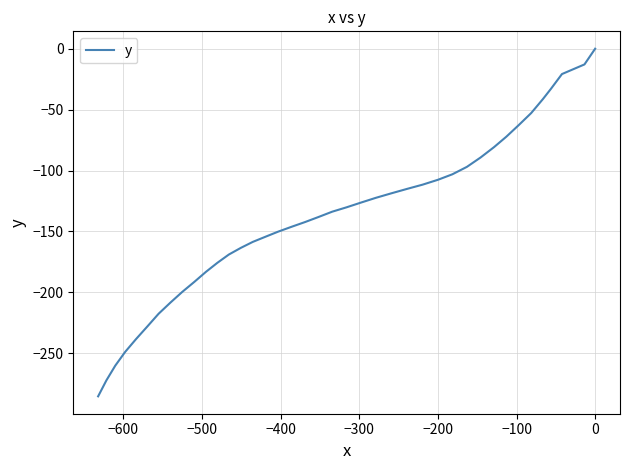

What is the label of the 36th point from the right?

−300